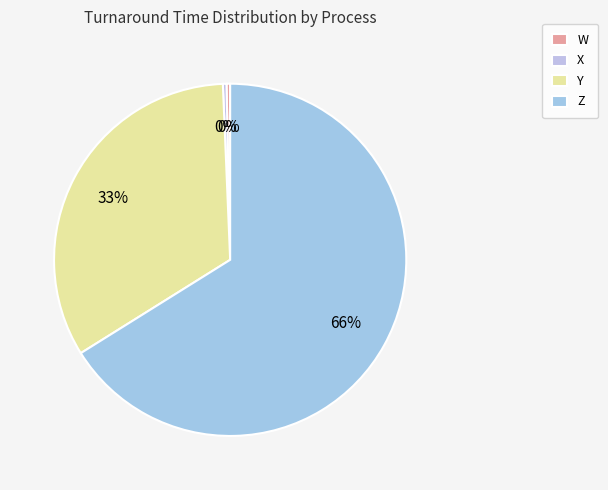

What is the change in value from Y to Z?

+99